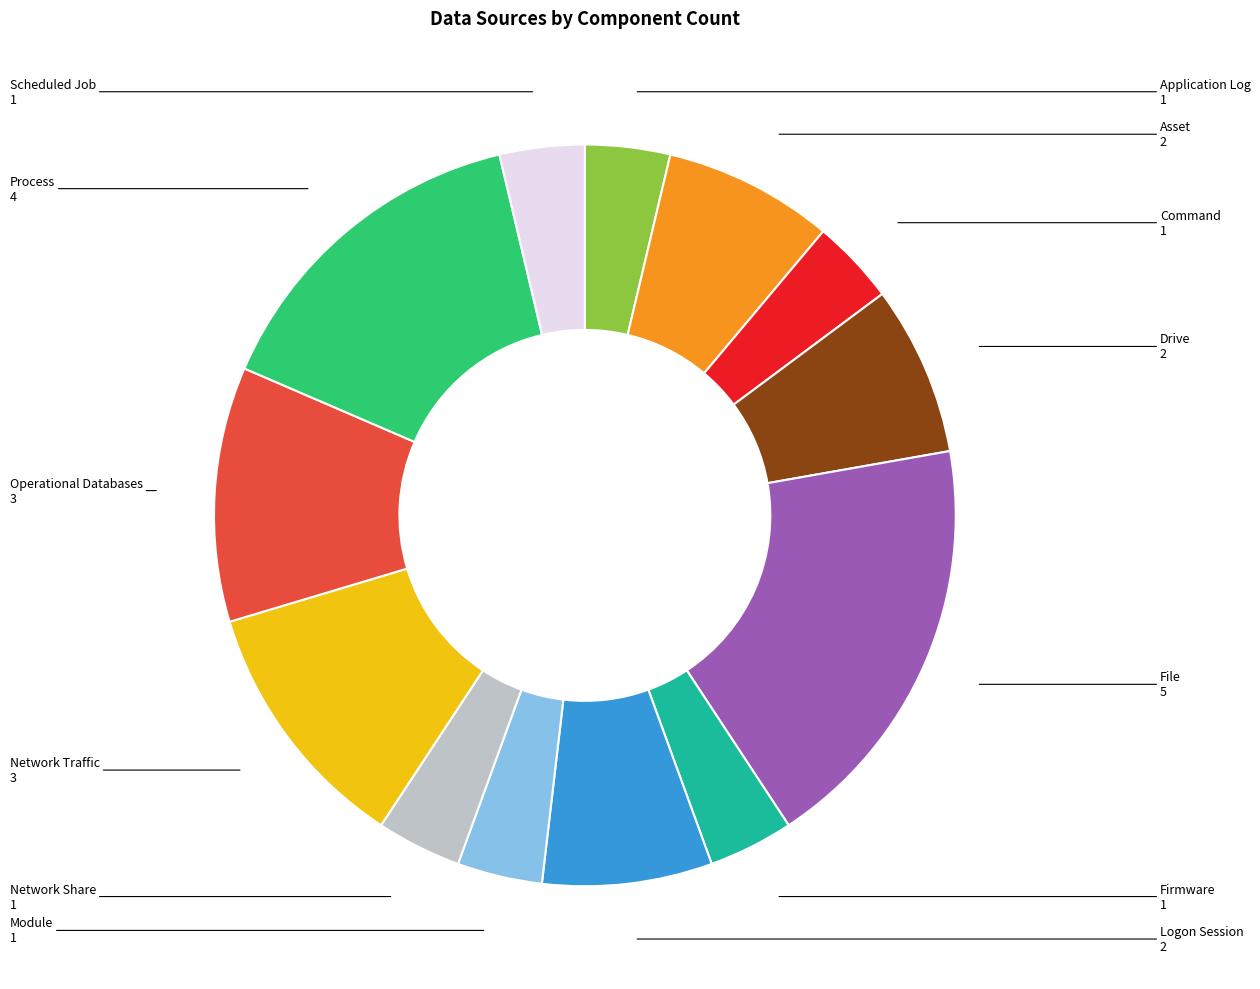

Is it true that Asset is 21% of the pie?

False